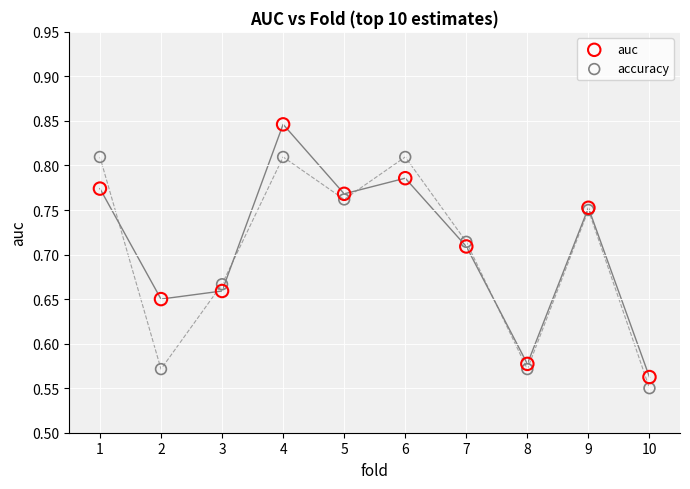

Which series has the largest Y range (max minus min)?

auc